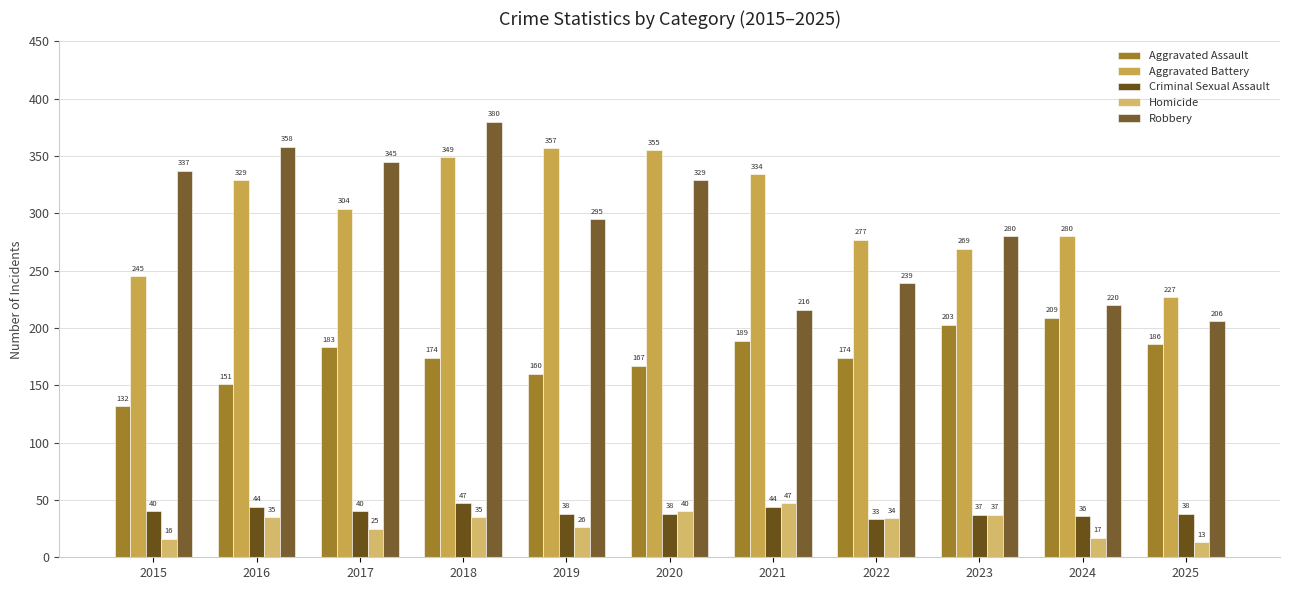

What are all the series names shown in the legend?

Aggravated Assault, Aggravated Battery, Criminal Sexual Assault, Homicide, Robbery